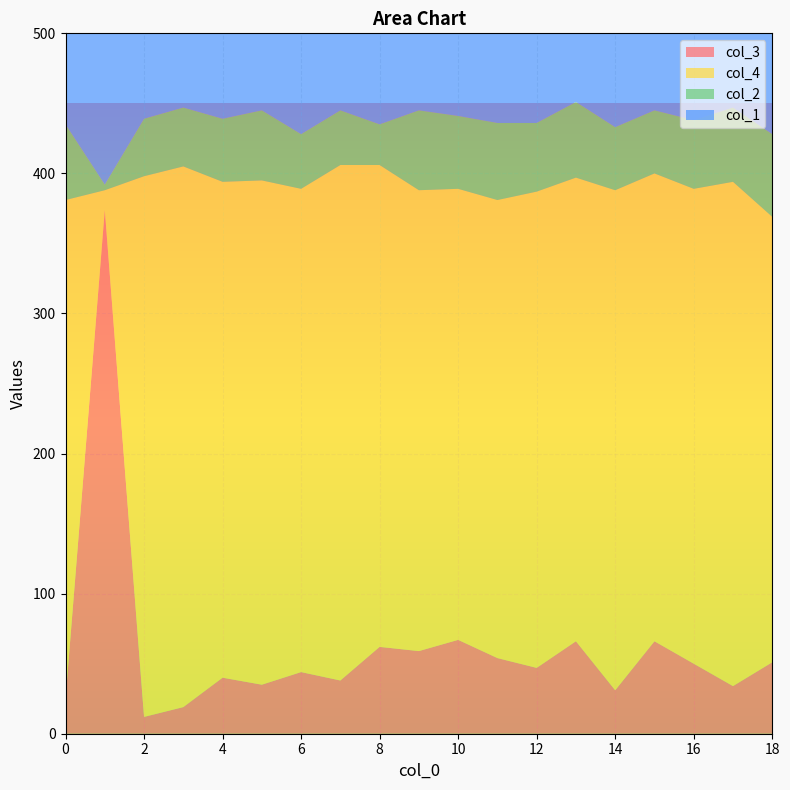

Reading left to right, transcribe all the data shown in this chart.

col_3: 0=25	1=374	2=12	3=19	4=40	5=35	6=44	7=38	8=62	9=59	10=67	11=54	12=47	13=66	14=31	15=66	16=50	17=34	18=51
col_4: 0=356	1=14	2=386	3=386	4=354	5=360	6=345	7=368	8=344	9=329	10=322	11=327	12=340	13=331	14=357	15=334	16=339	17=360	18=318
col_2: 0=54	1=4	2=41	3=42	4=45	5=50	6=39	7=39	8=29	9=57	10=52	11=55	12=49	13=54	14=45	15=45	16=49	17=53	18=59
col_1: 0=65	1=108	2=61	3=53	4=61	5=55	6=72	7=55	8=65	9=55	10=59	11=64	12=64	13=49	14=67	15=55	16=62	17=53	18=72